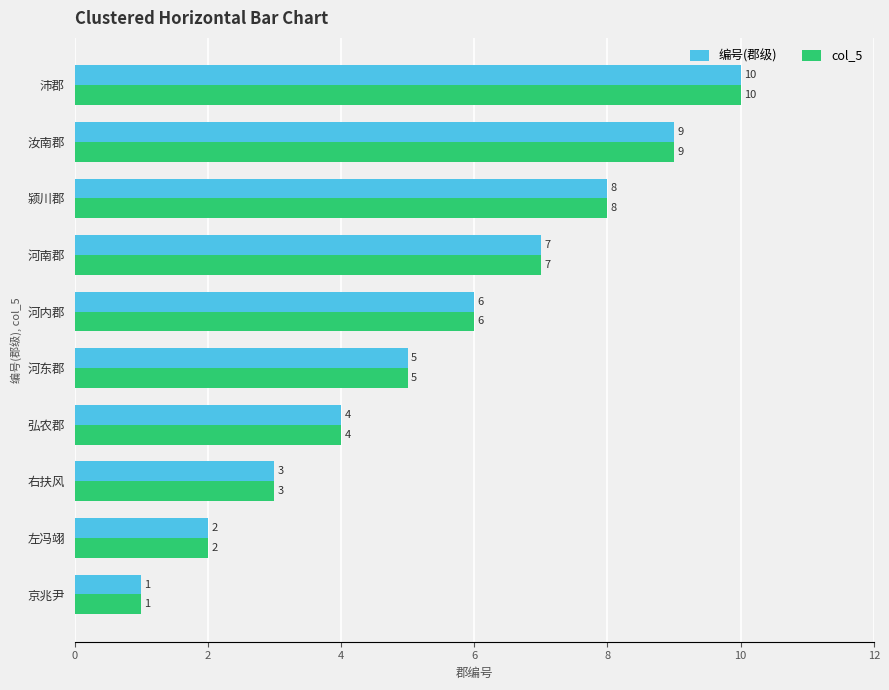

Is the value of 编号(郡级) at 河南郡 greater than the value of col_5 at 河东郡?

Yes